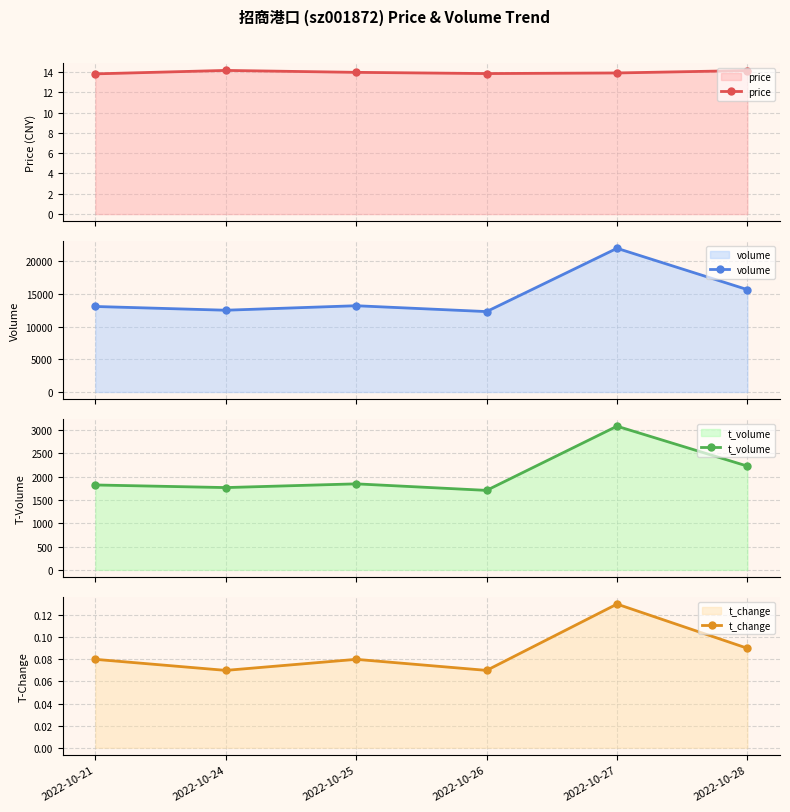

Which series has the widest spread of values?

volume